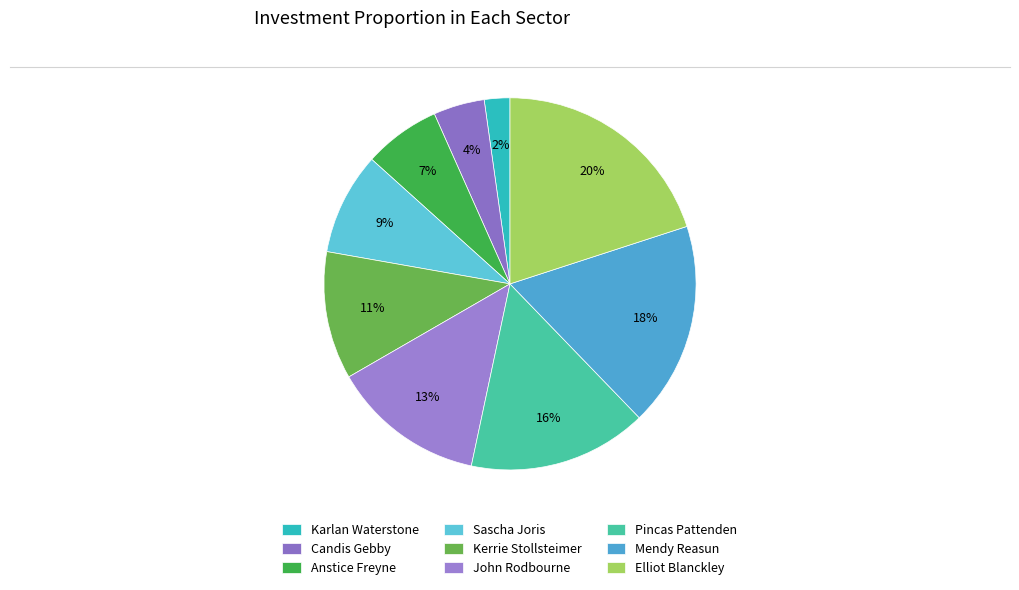

Is it true that Sascha Joris is 9% of the pie?

True